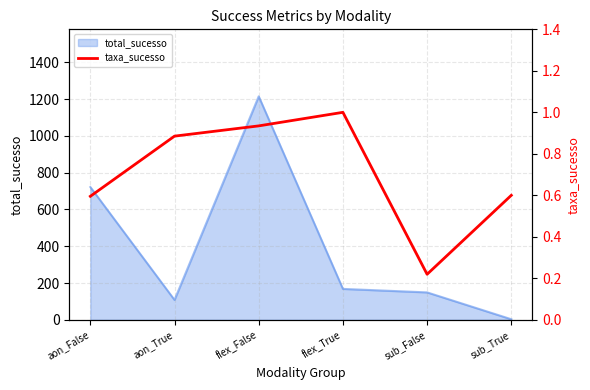

At which label does total_sucesso reach its peak?

flex_False